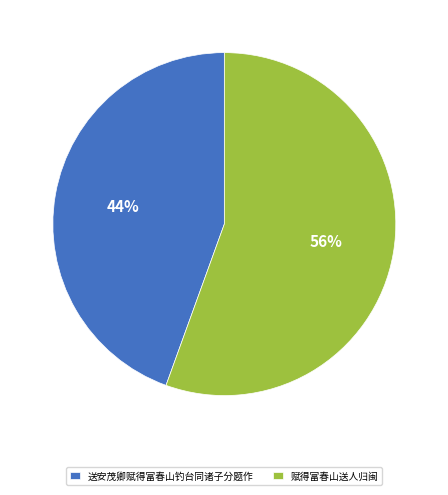

Is there a majority slice in this chart?

Yes